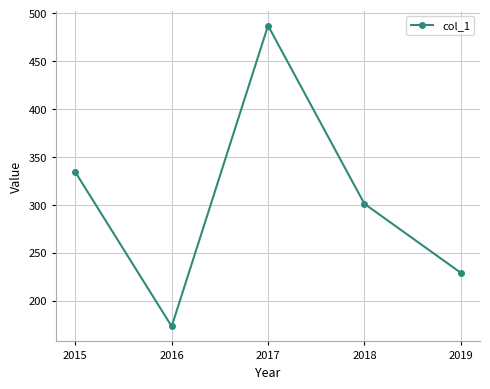

Between 2015 and 2017, which is larger?

2017